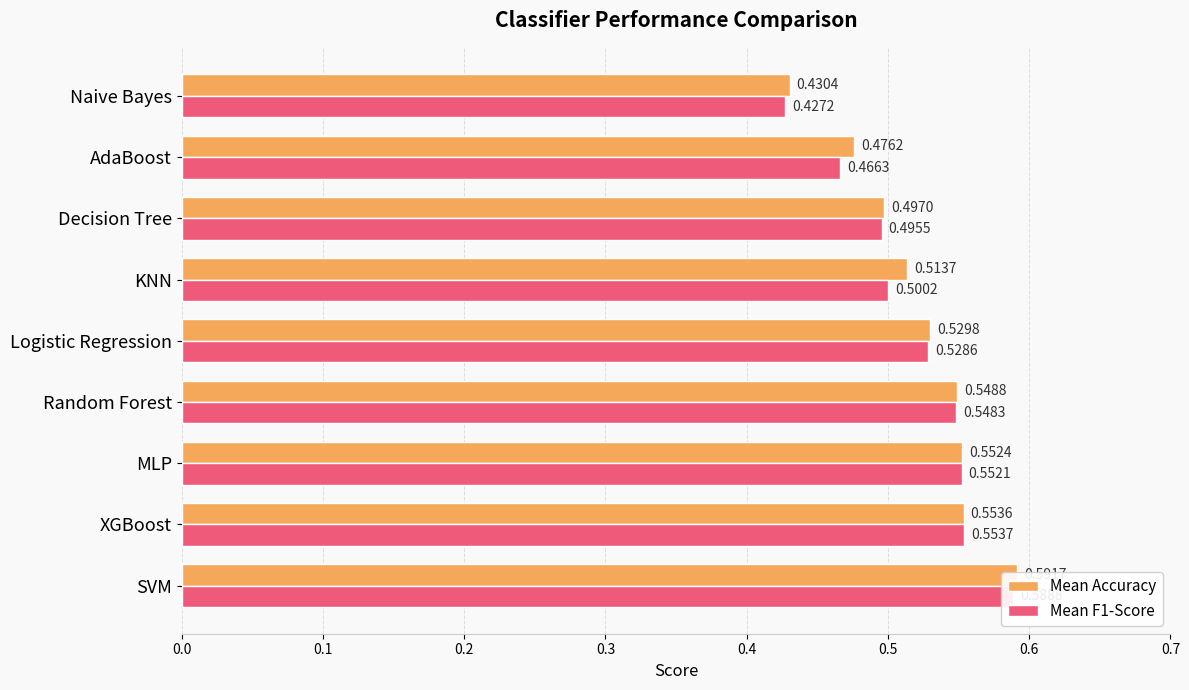

Which series has the widest spread of values?

Mean F1-Score